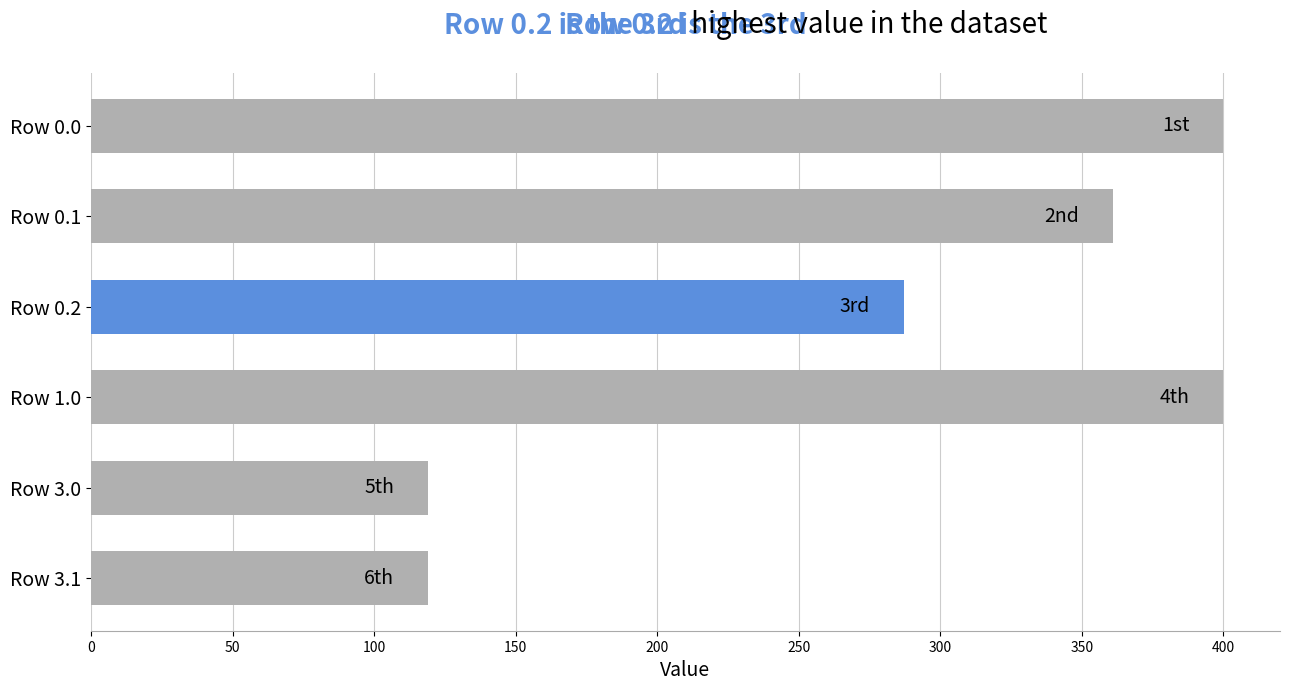

Which has a higher value, Row 0.1 or Row 1.0?

Row 1.0